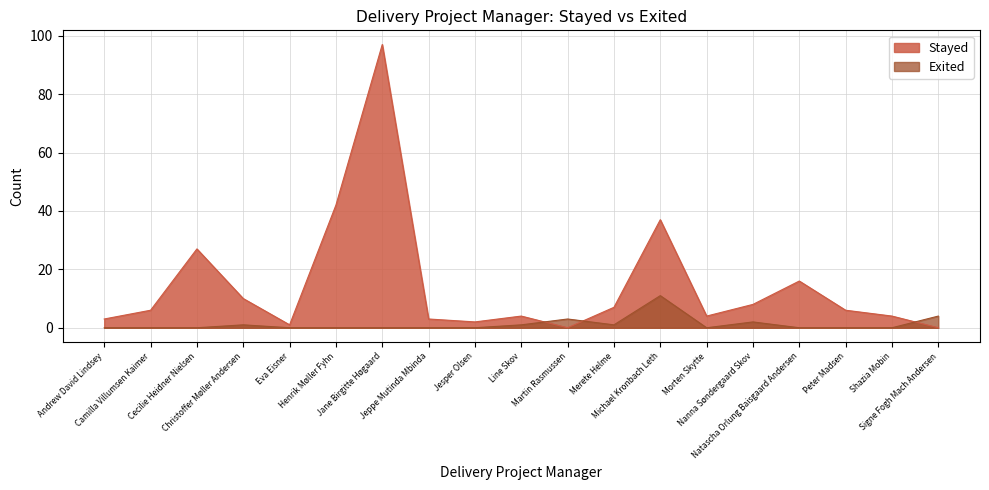

How many series are shown in this chart?

2